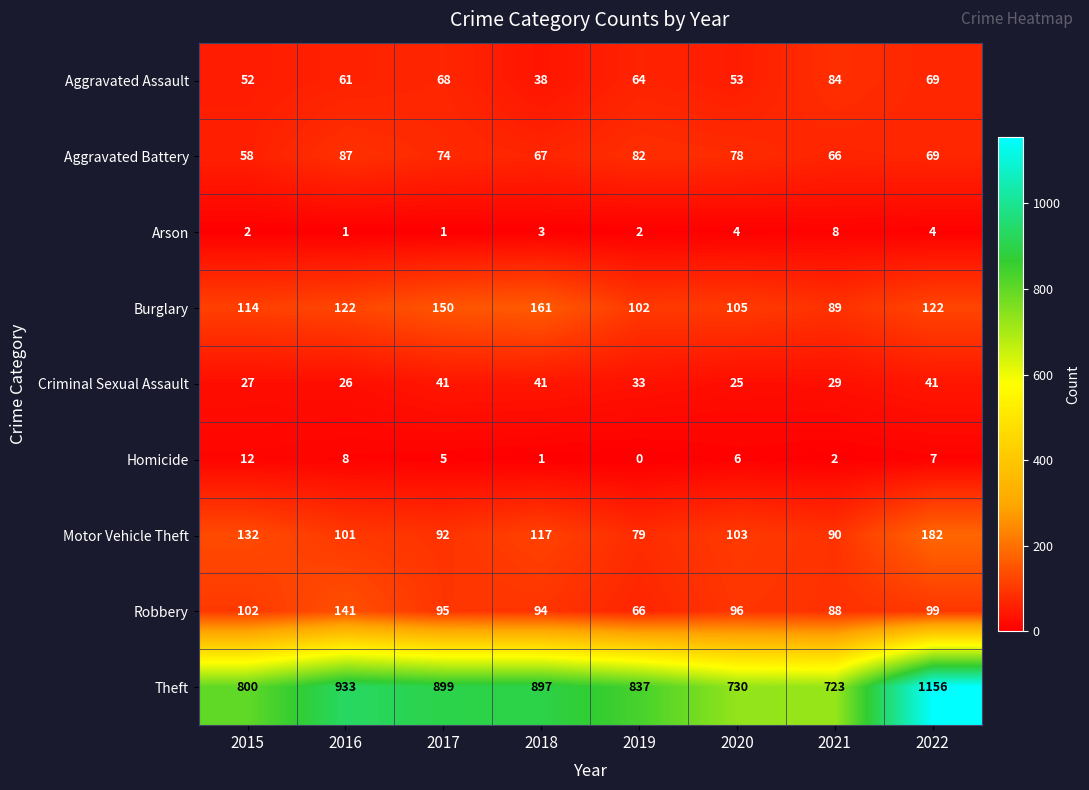

Count the number of data series in this chart.

9